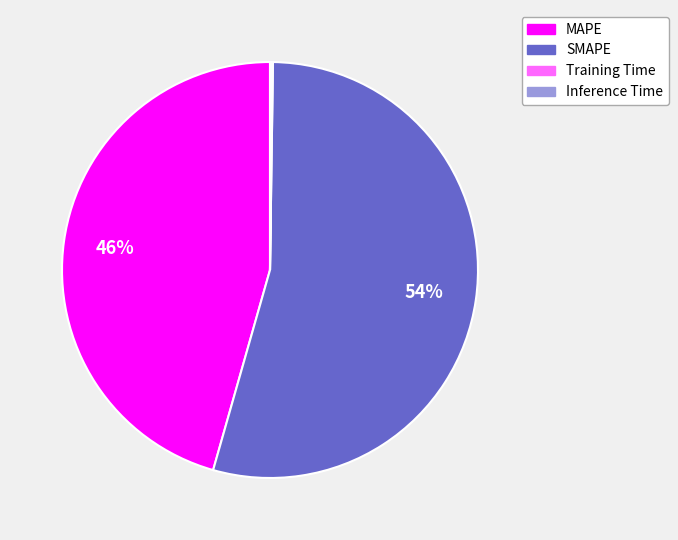

Between SMAPE and MAPE, which is larger?

SMAPE